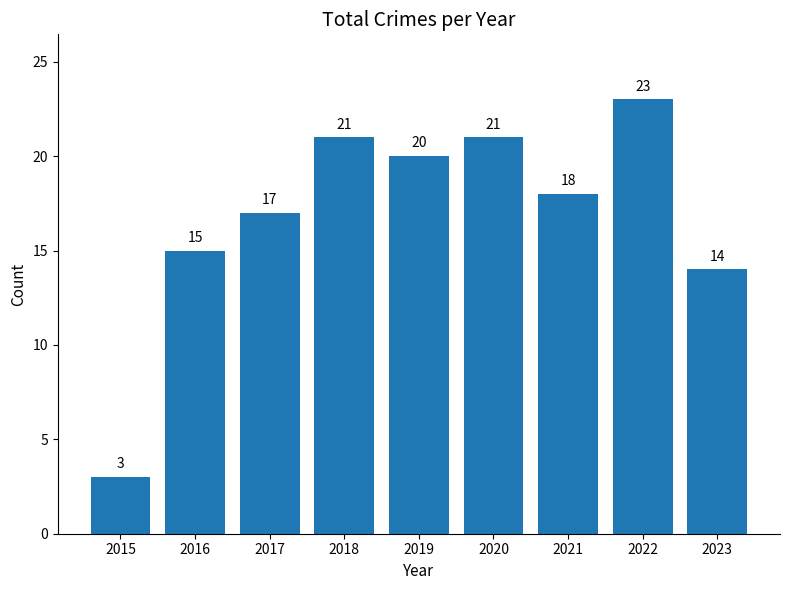

Does the chart contain stacked bars?

No